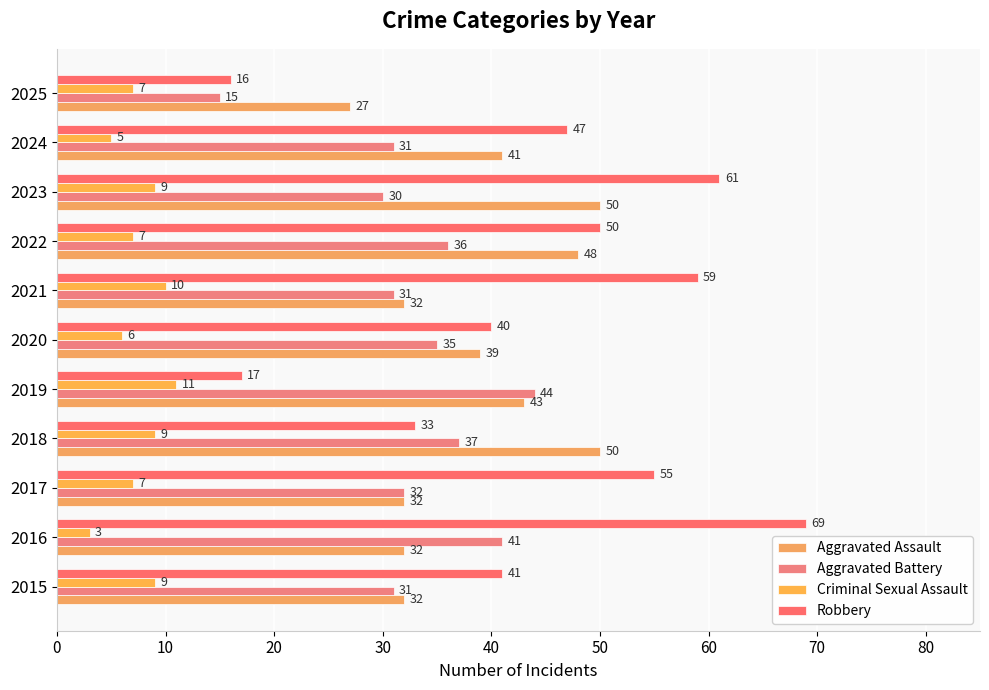

Which series has the widest spread of values?

Robbery